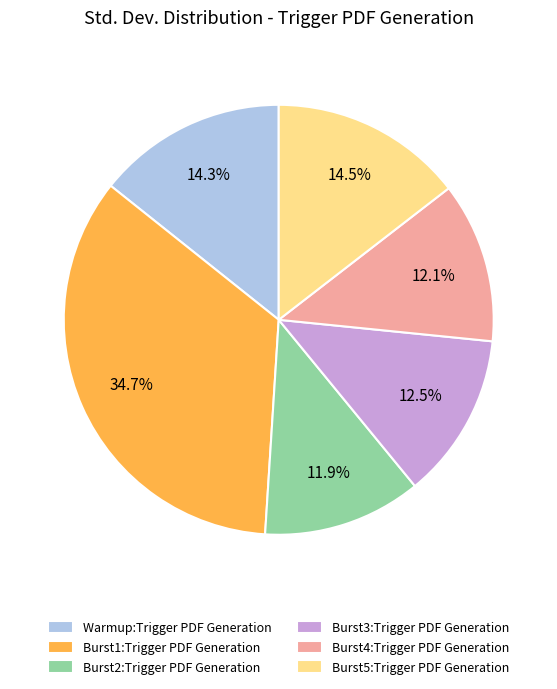

Which category has the biggest portion of the pie?

Burst1:Trigger PDF Generation